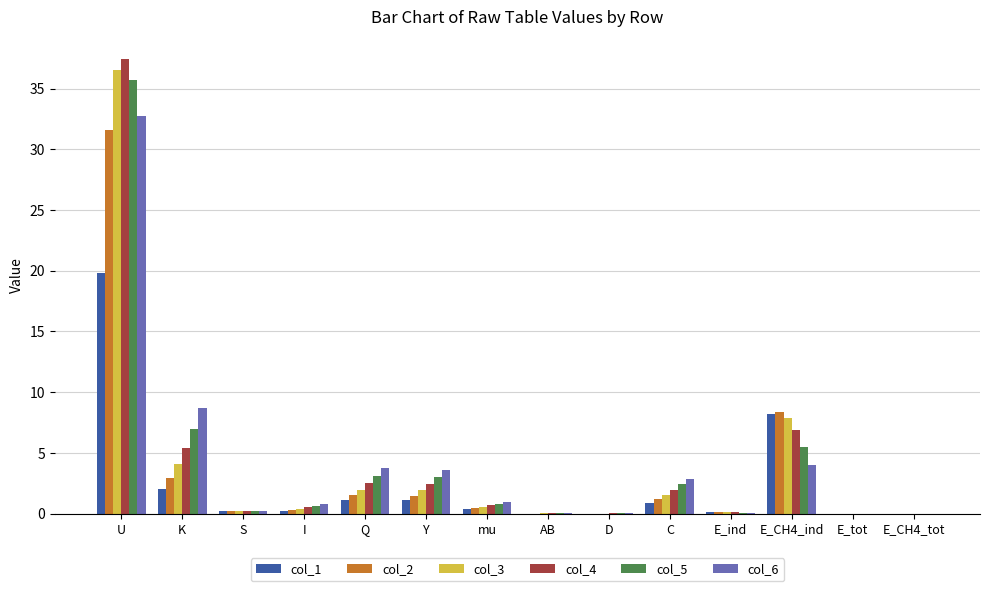

At which category is the sum across all series the highest?

U